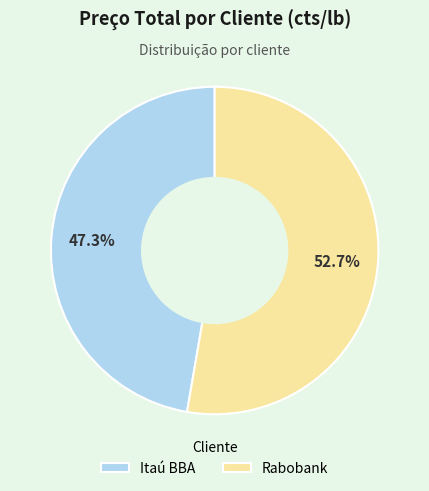

What is the ratio of the value at Itaú BBA to the value at Rabobank?

0.9